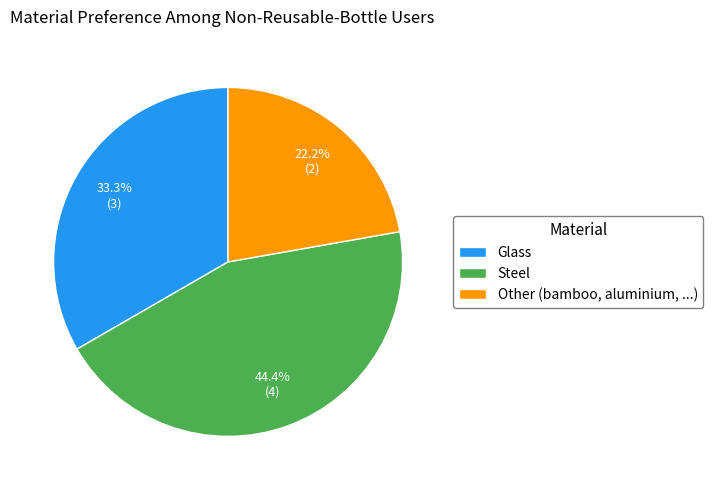

What percentage is the Other (bamboo, aluminium, ...) slice, to the nearest percent?

22%